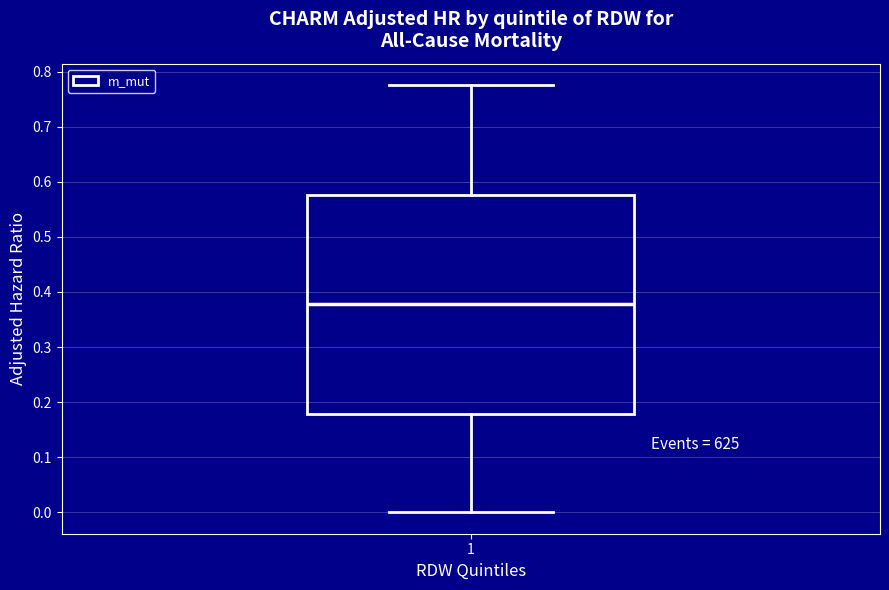

Transcribe this box plot: give where the median line is, the range the box spans, and where the two whiskers end, as read against the y-axis. The values are not printed on the chart, so give them approximately, as read against the axis.

median 0.38, box 0.18 to 0.58, whiskers 0.00 to 0.78